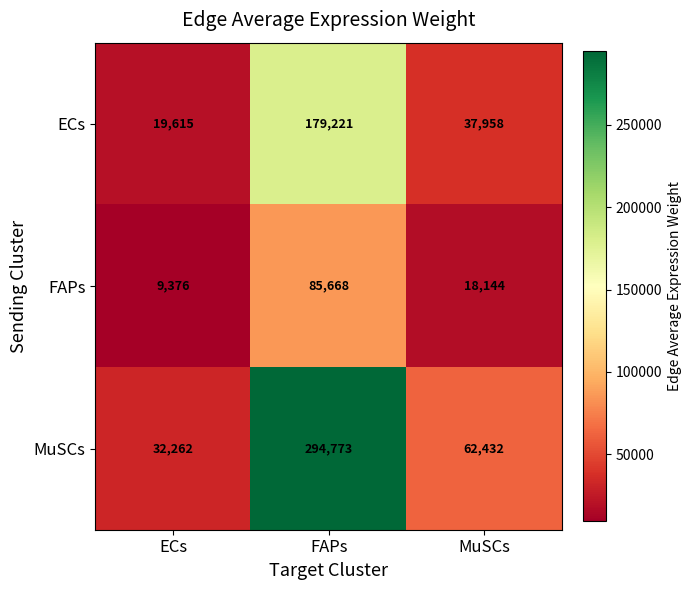

Which series has the widest spread of values?

MuSCs